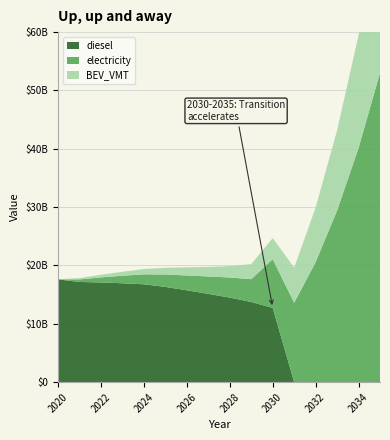

Reading right to left, list all the values displayed in this chart.

diesel: 2035=0.0	2034=0.0	2033=0.0	2032=0.0	2031=0.0	2030=12730577442.2	2029=13741805812.4	2028=14494437216.4	2027=15133325191.1	2026=15748715926.0	2025=16327129643.0	2024=16776051533.4	2023=16952488851.3	2022=17088460634.0	2021=17177773074.7	2020=17615844009.9
electricity: 2035=53002884120.4	2034=40128720103.5	2033=29402056301.8	2032=20570189217.4	2031=13599392599.5	2030=8348453843.5	2029=3909805650.1	2028=3453134524.1	2027=2983670700.3	2026=2541261149.2	2025=2127178719.4	2024=1708412267.4	2023=1294845086.8	2022=872419310.6	2021=444357634.0	2020=15671064.2
BEV_VMT: 2035=26294244215.1	2034=19314187937.0	2033=13744453086.7	2032=9349580281.1	2031=6026314442.6	2030=3625728585.2	2029=2583561526.4	2028=1940341296.1	2027=1648315507.8	2026=1389485656.2	2025=1148233171.0	2024=909922416.6	2023=679144992.1	2022=450694734.9	2021=226123089.9	2020=7757224.3